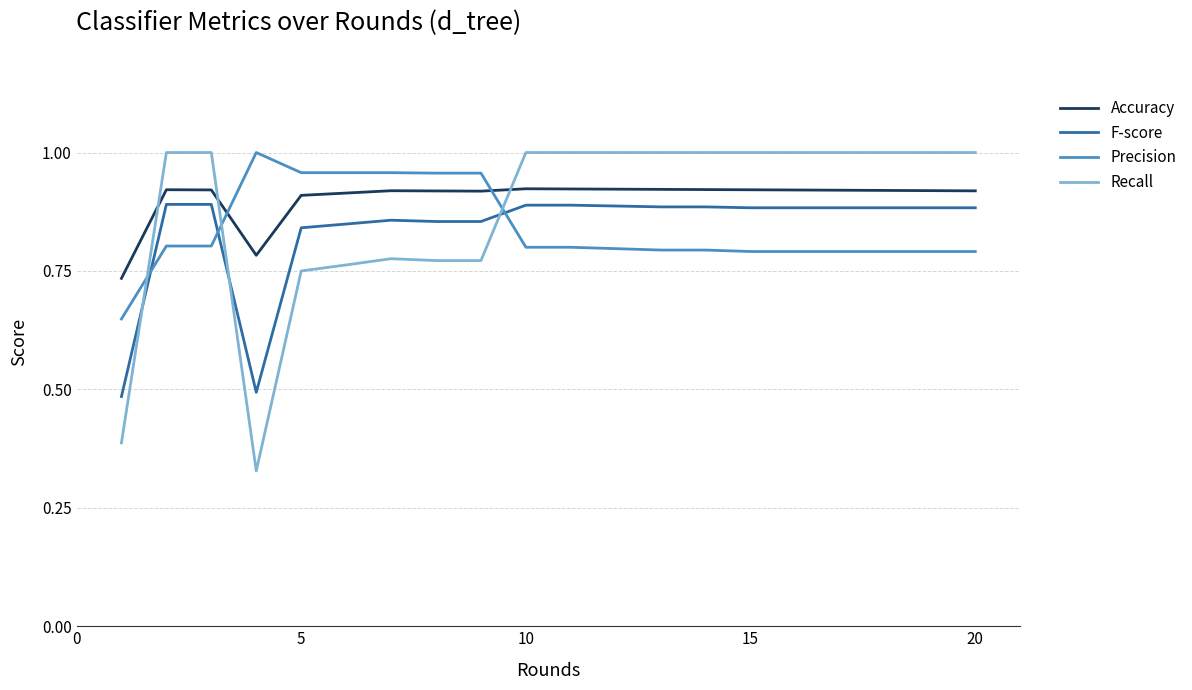

True or false: Recall and Accuracy cross at least once.

True